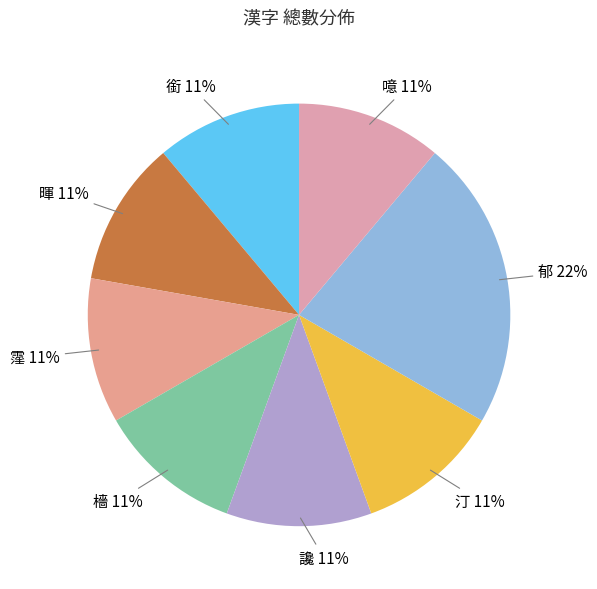

Which slice is the largest?

郁